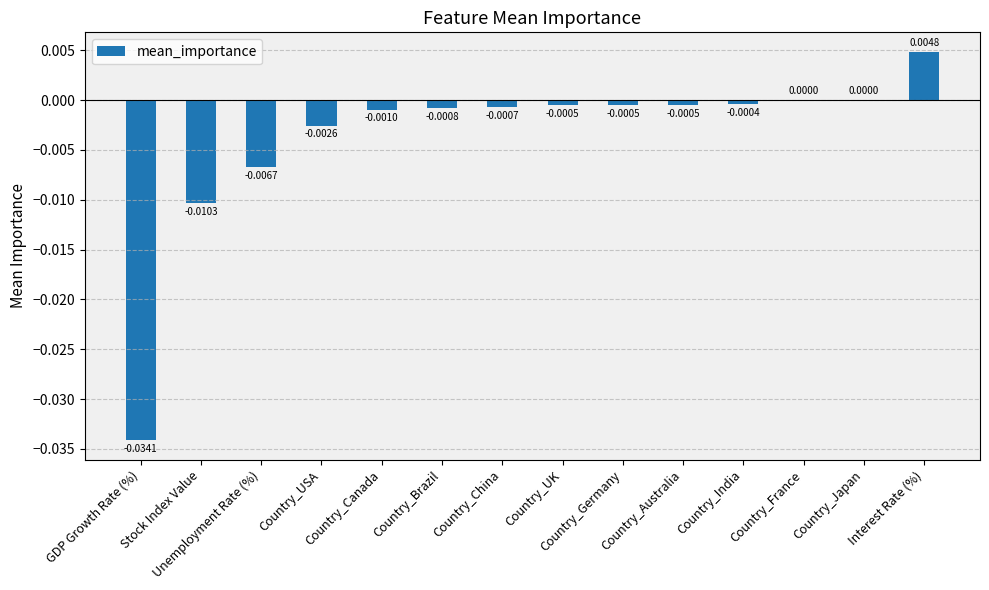

How many categories are shown in the chart?

14